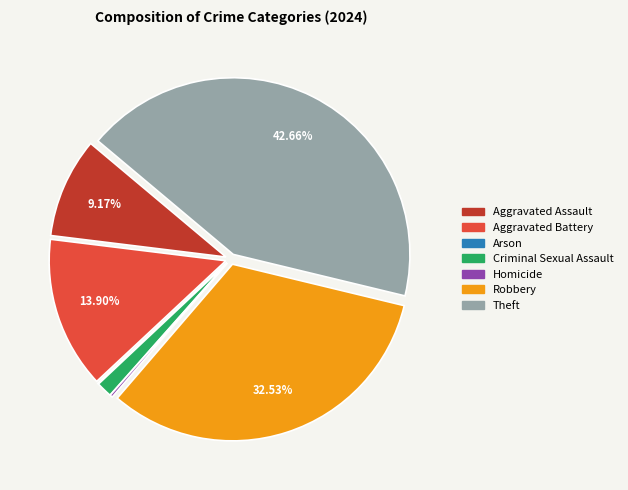

Is there any slice that represents more than half of the pie?

No